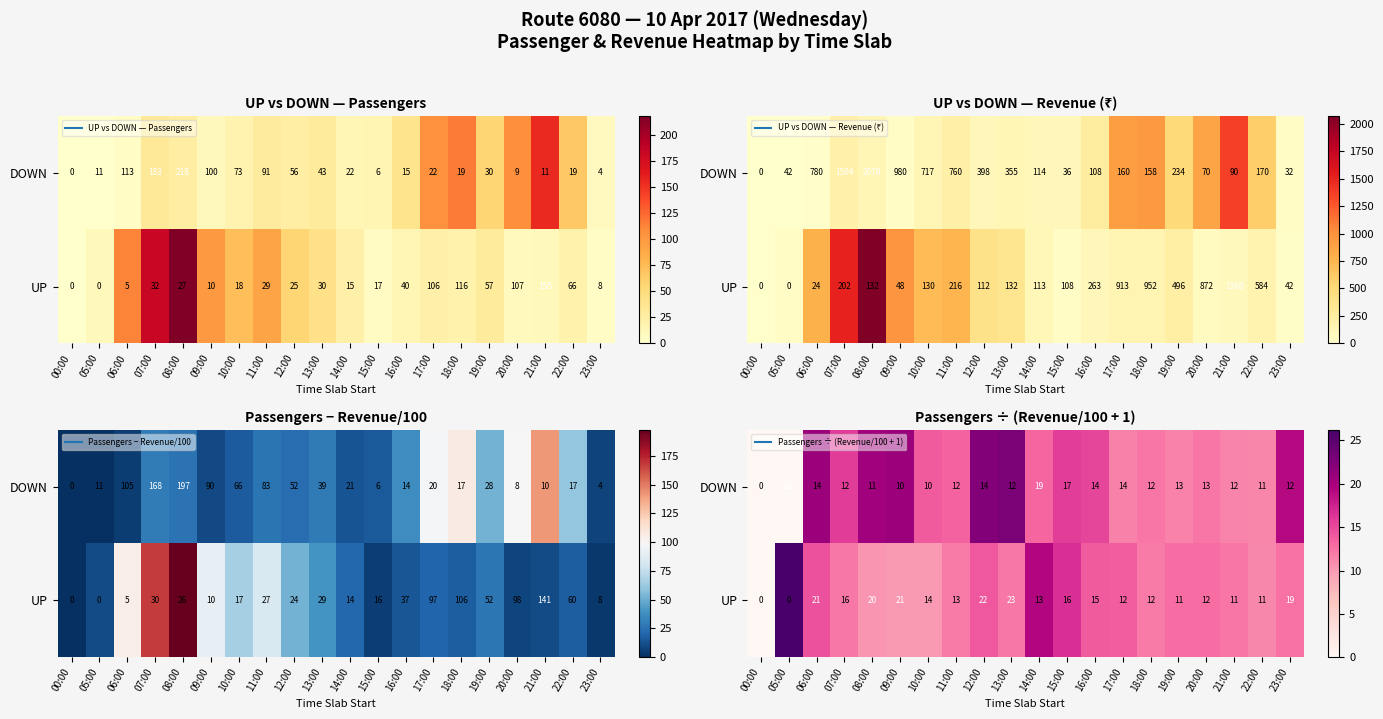

What is the difference between the highest and lowest values at 21:00?

0.8